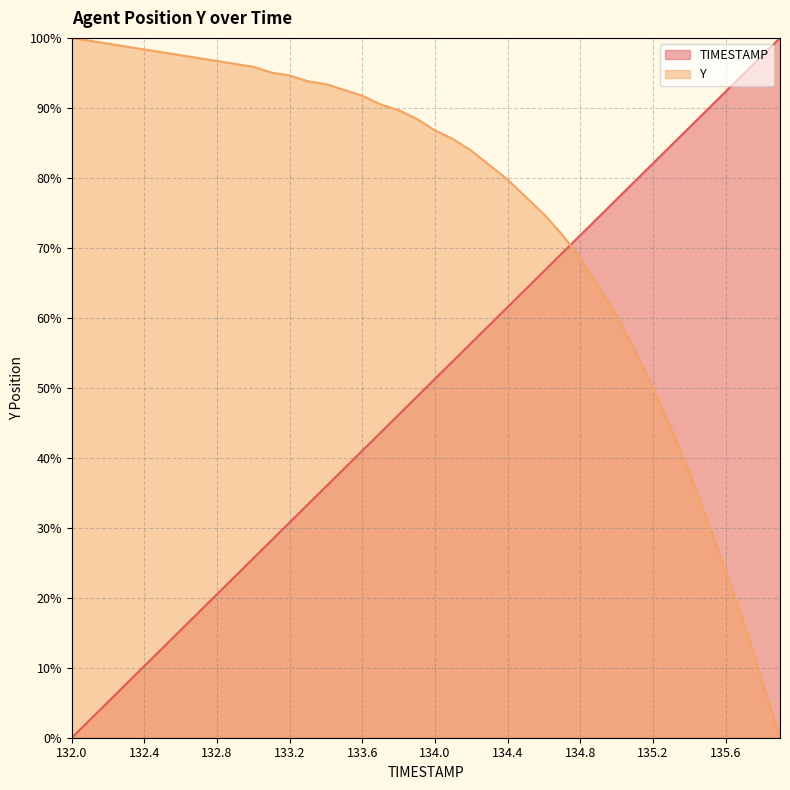

Which series has the largest total across all categories?

Y